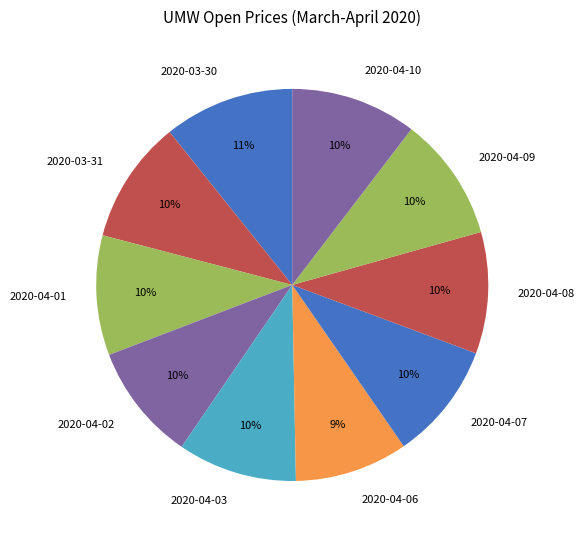

Approximately how many times larger is the value at 2020-04-01 compared to 2020-04-03?

1.0